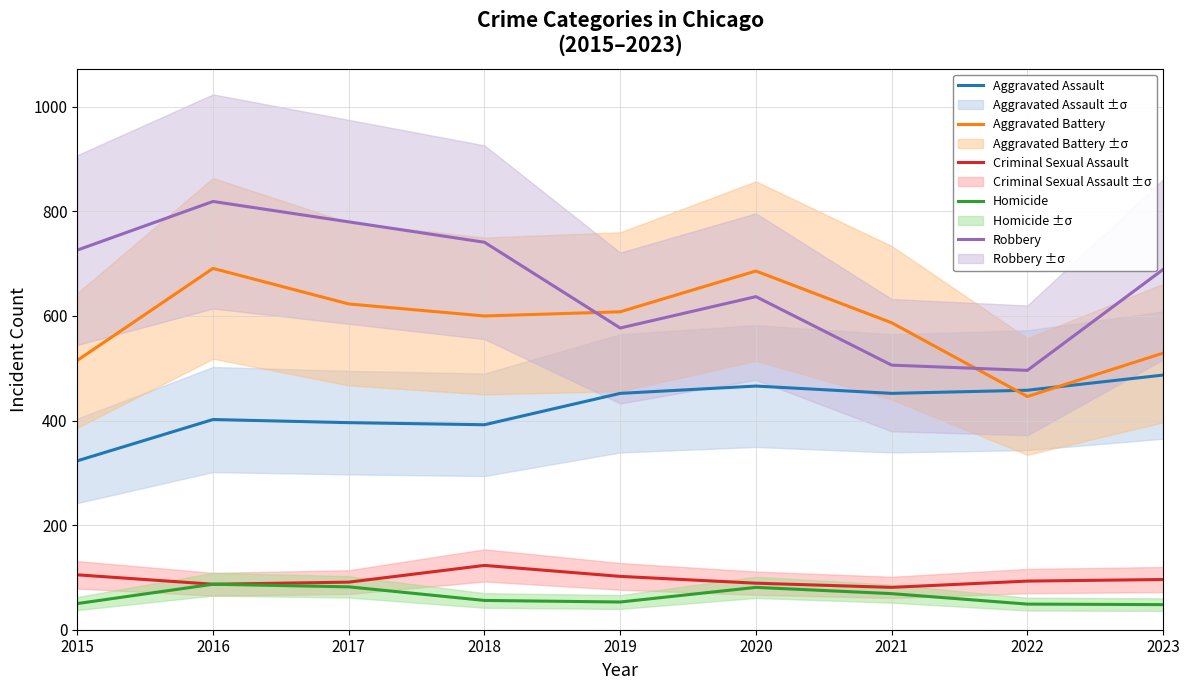

Count the number of categories in the chart.

9